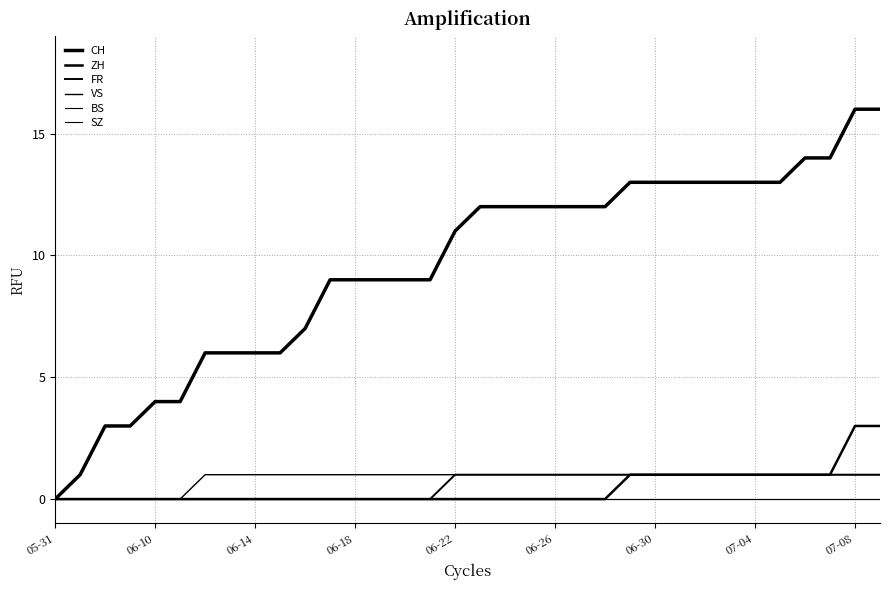

True or false: FR and BS cross at least once.

False